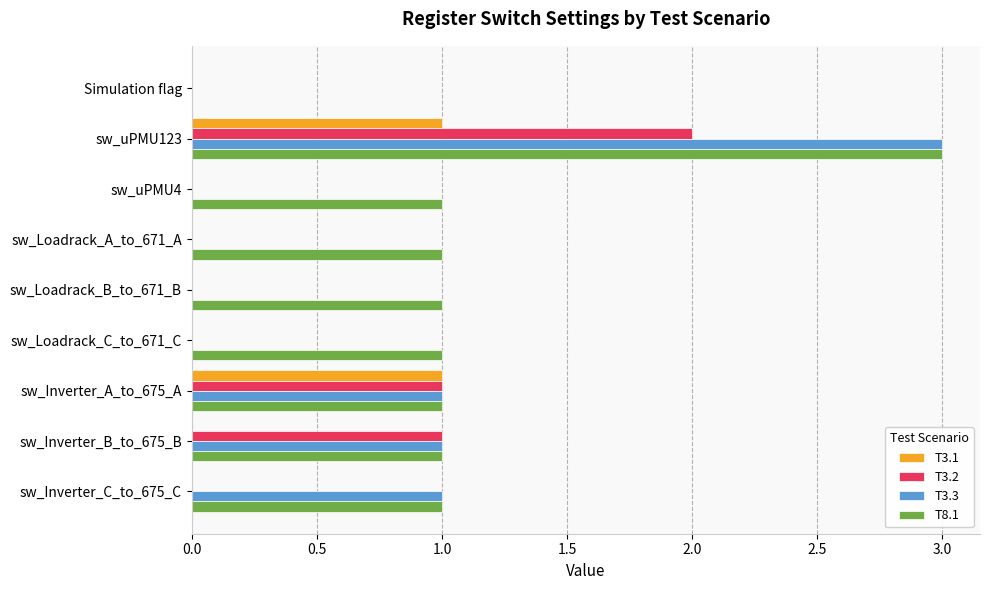

Which category has the highest value in the T8.1 series?

sw_uPMU123